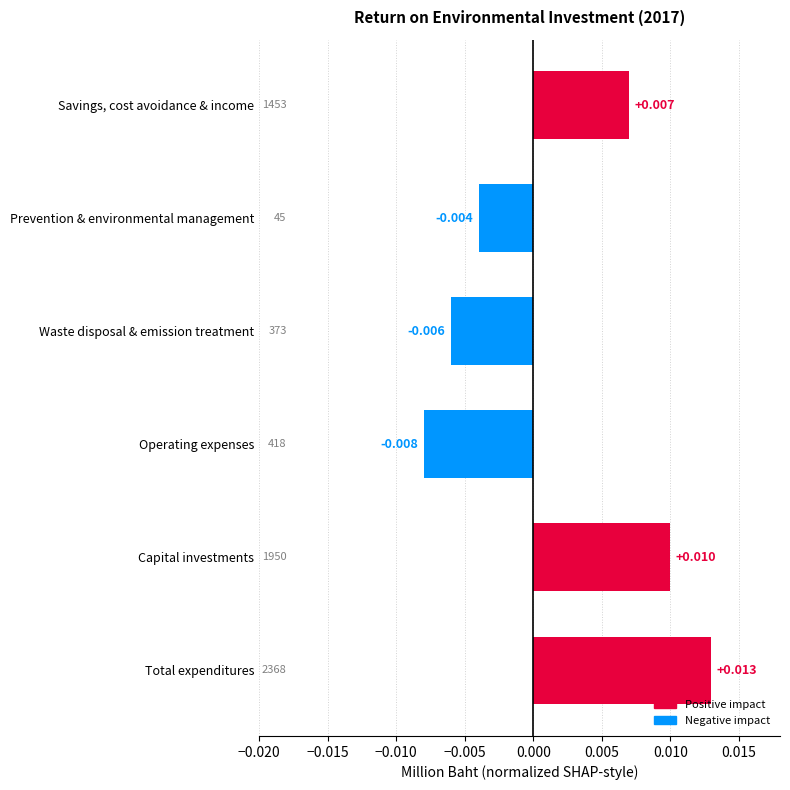

How many data points are less than 0?

3